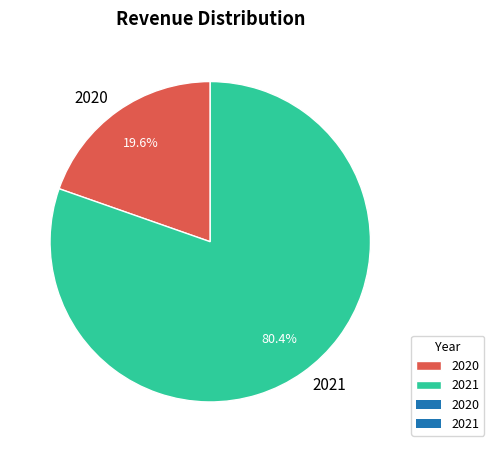

Which has a higher value, 2020 or 2021?

2021